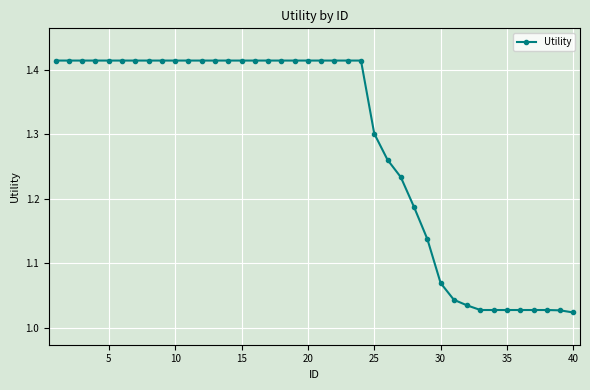

What is the difference between the maximum and second lowest values?

0.4